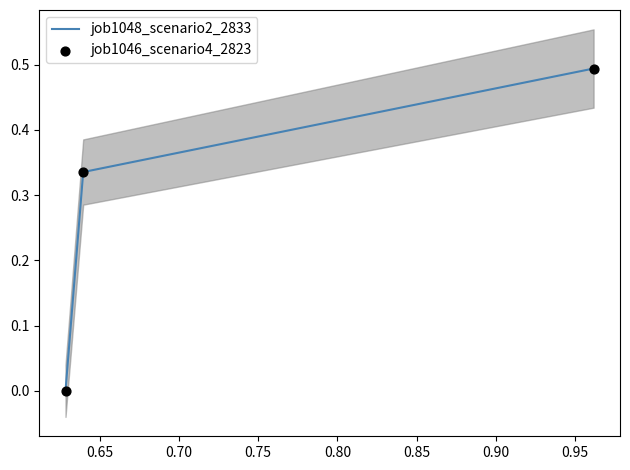

At how many categories does at least one series exceed 0?

2